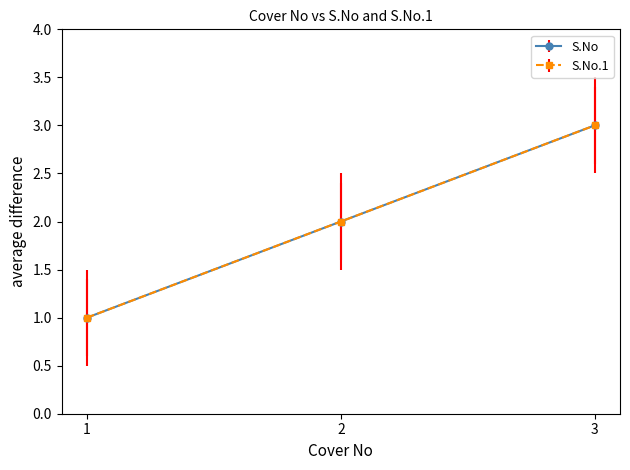

At which label is S.No closest to 2?

2.0